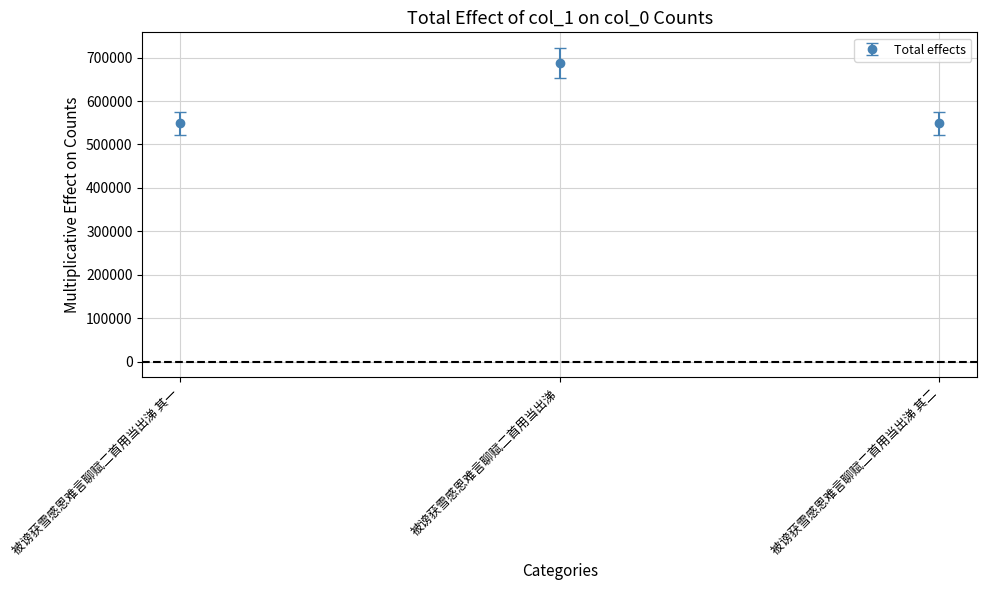

What is the label of the 3rd point from the left?

被谤获雪感恩难言聊赋二首用当出涕 其二